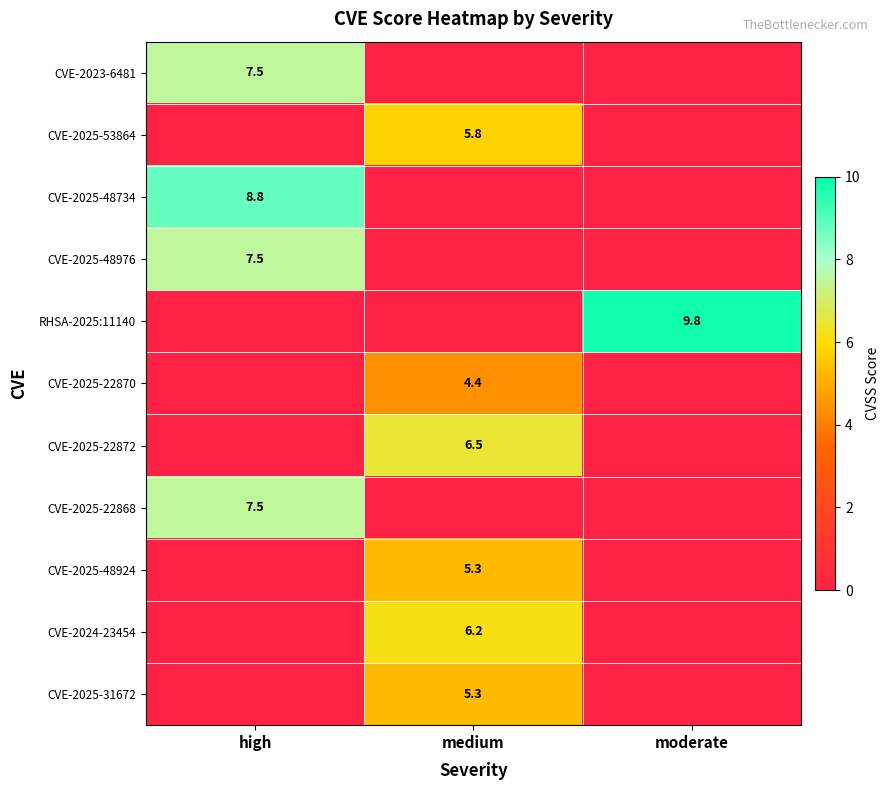

The CVE-2025-22872 series shows 6.5 at medium. True or false?

True